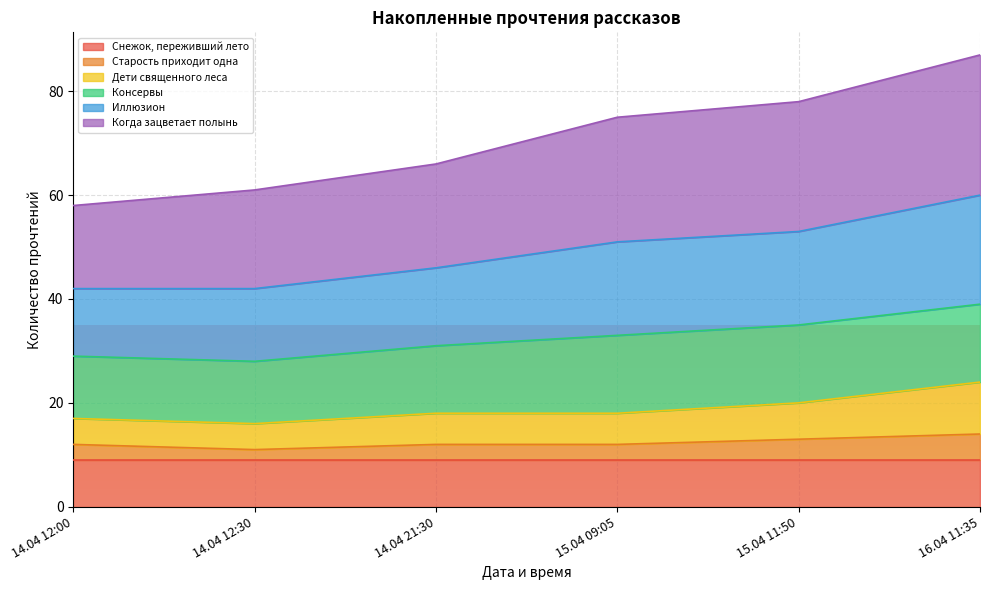

Is the value of Старость приходит одна at 14.04 12:30 greater than the value of Иллюзион at 16.04 11:35?

No